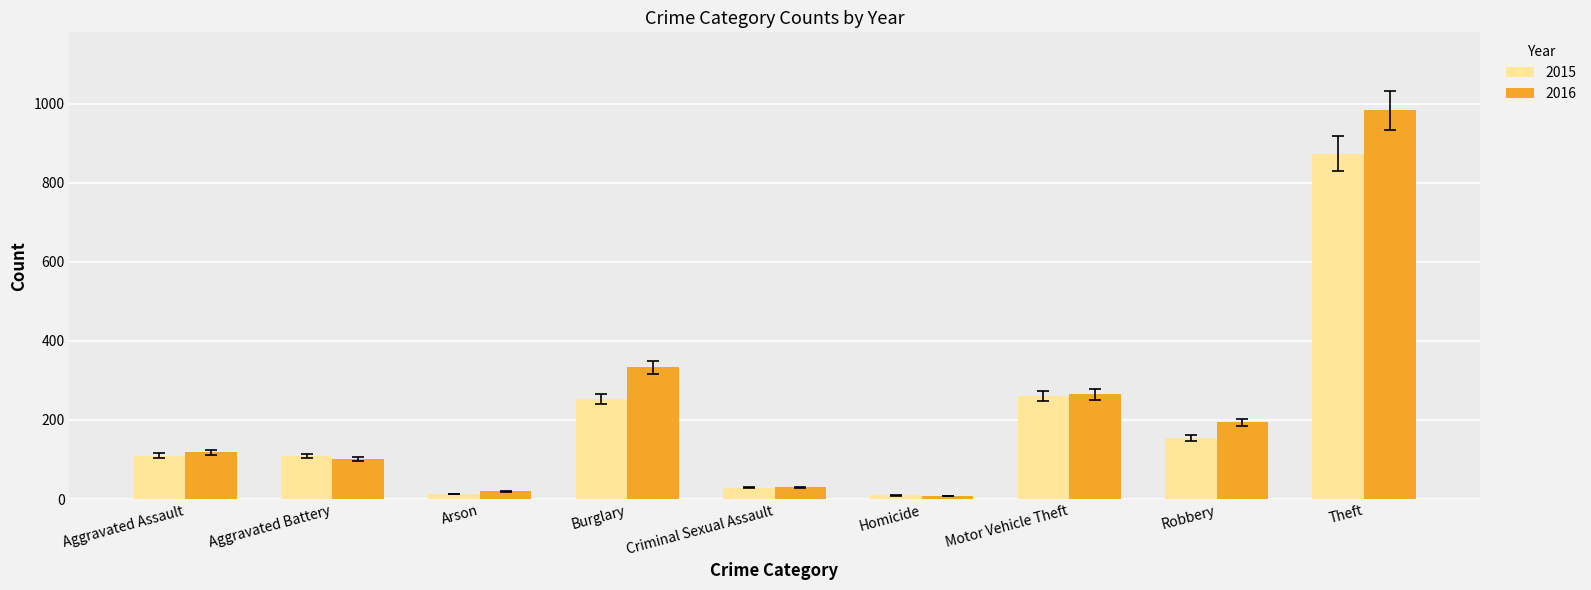

List the labels in order of 2016 value, largest first.

Theft, Burglary, Motor Vehicle Theft, Robbery, Aggravated Assault, Aggravated Battery, Criminal Sexual Assault, Arson, Homicide